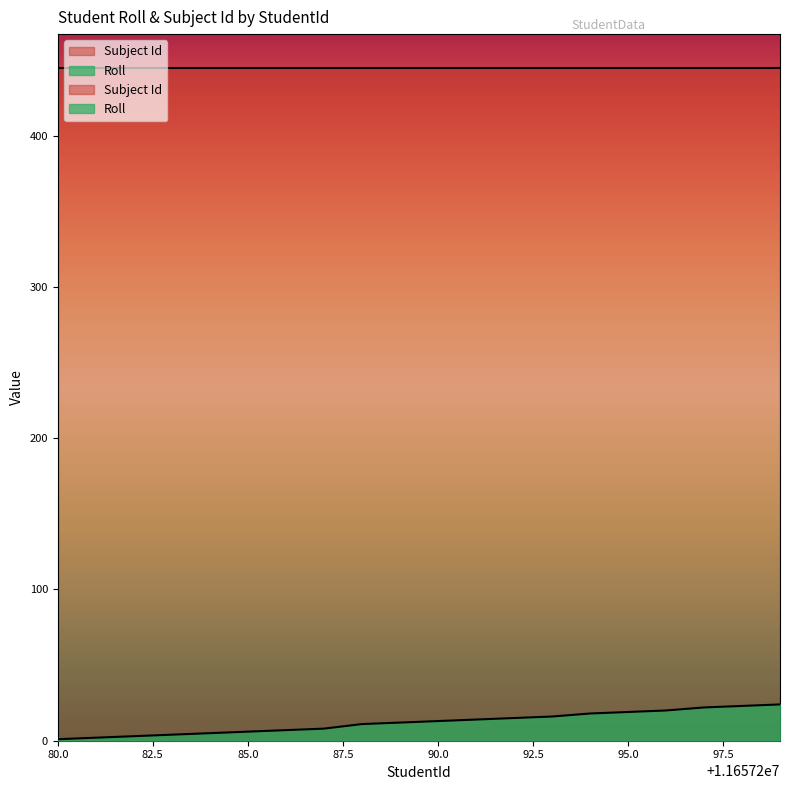

Rank the categories by value from highest to lowest.

11657299, 11657298, 11657297, 11657296, 11657295, 11657294, 11657293, 11657292, 11657291, 11657290, 11657289, 11657288, 11657287, 11657286, 11657285, 11657284, 11657283, 11657282, 11657281, 11657280